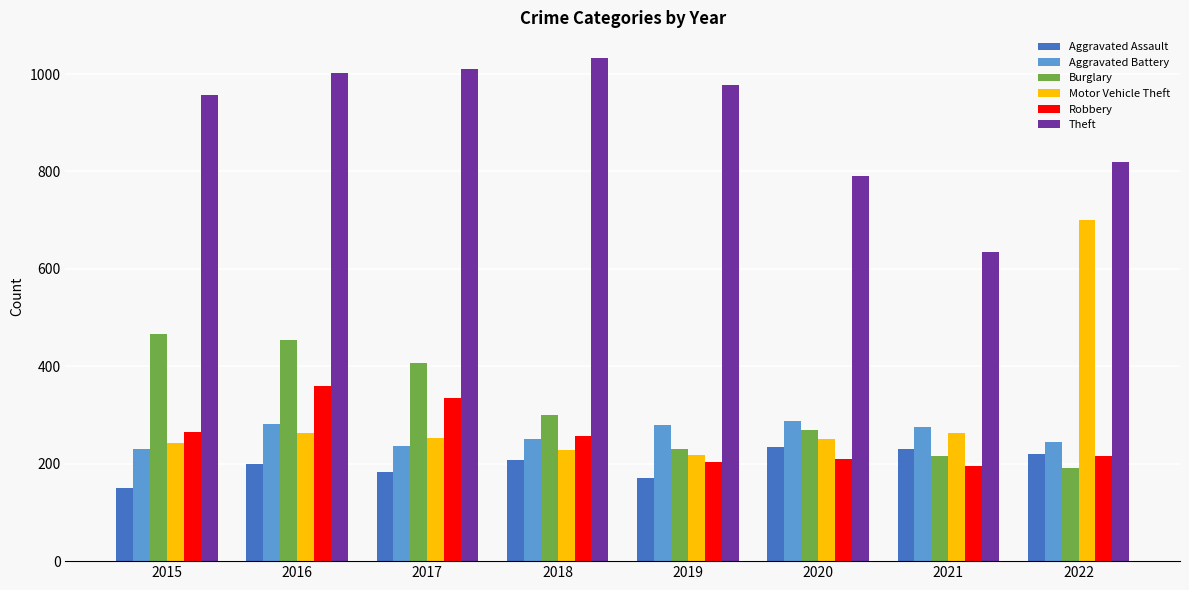

What is the average value of the Burglary series?

317